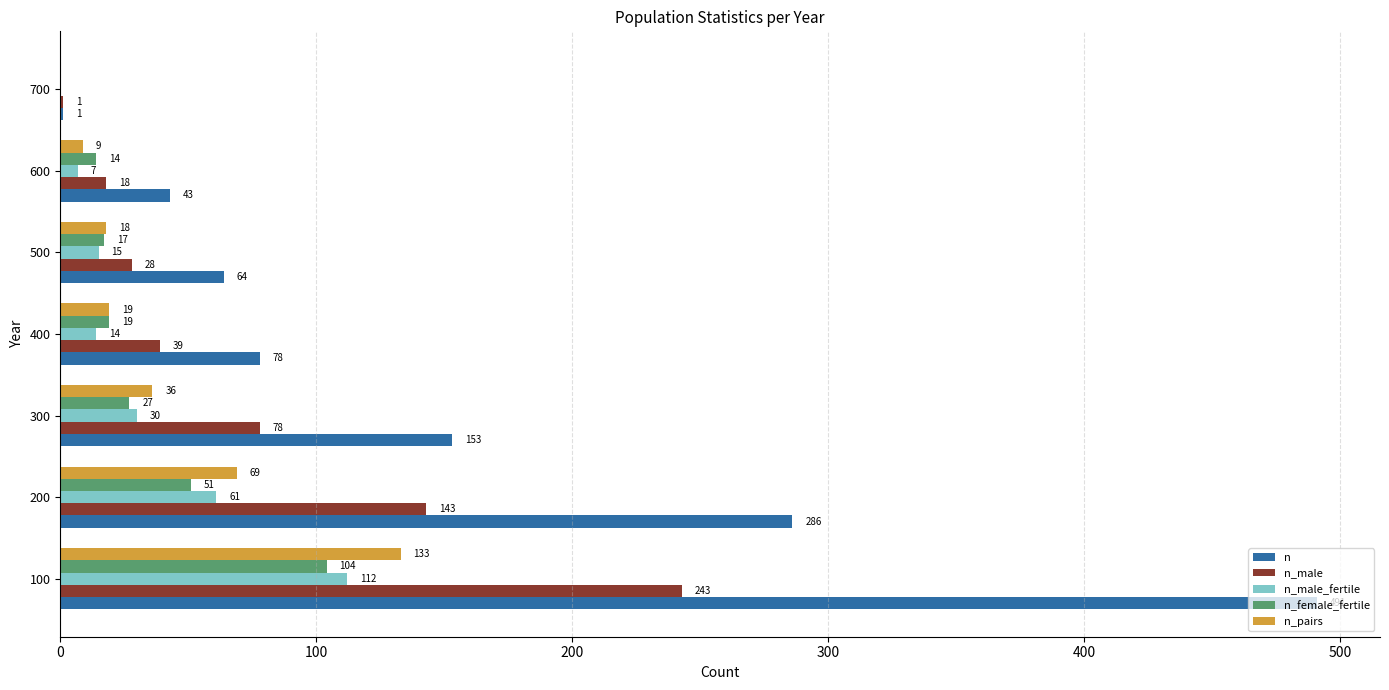

Where is n nearest to the value 246?

200